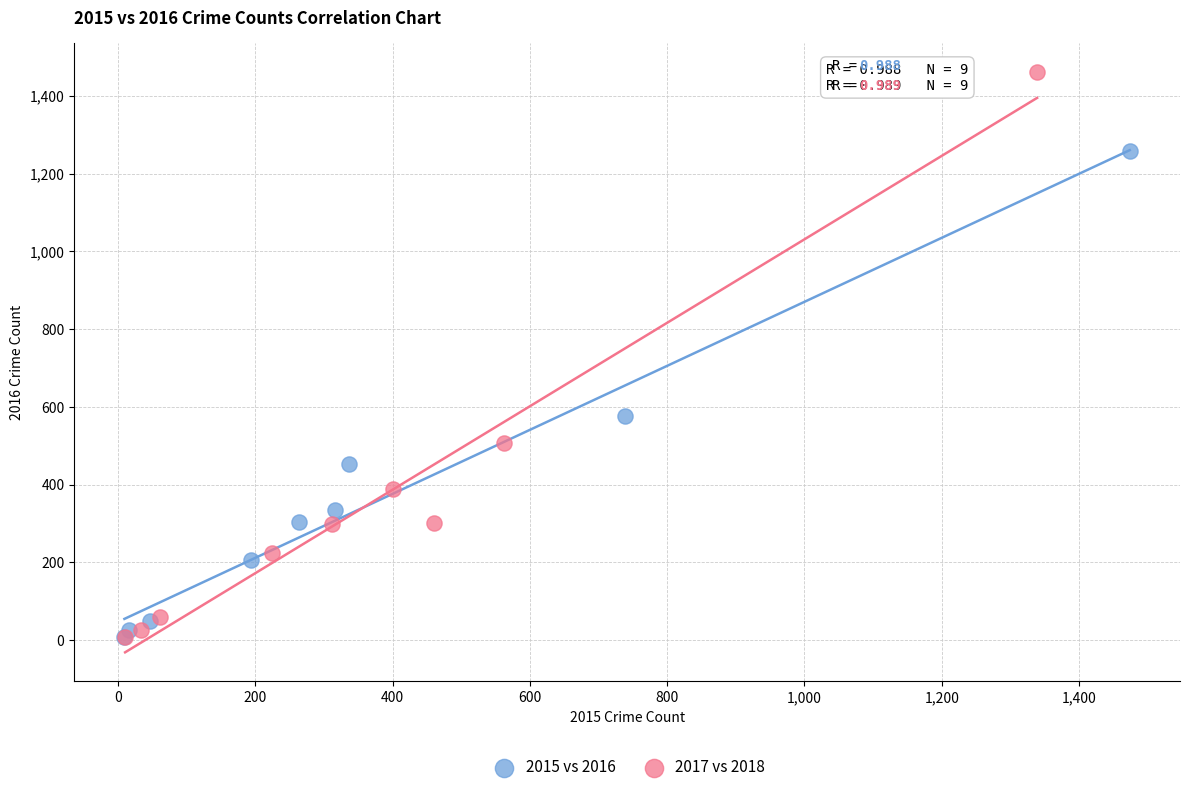

What are all the series names shown in the legend?

2015 vs 2016, 2017 vs 2018